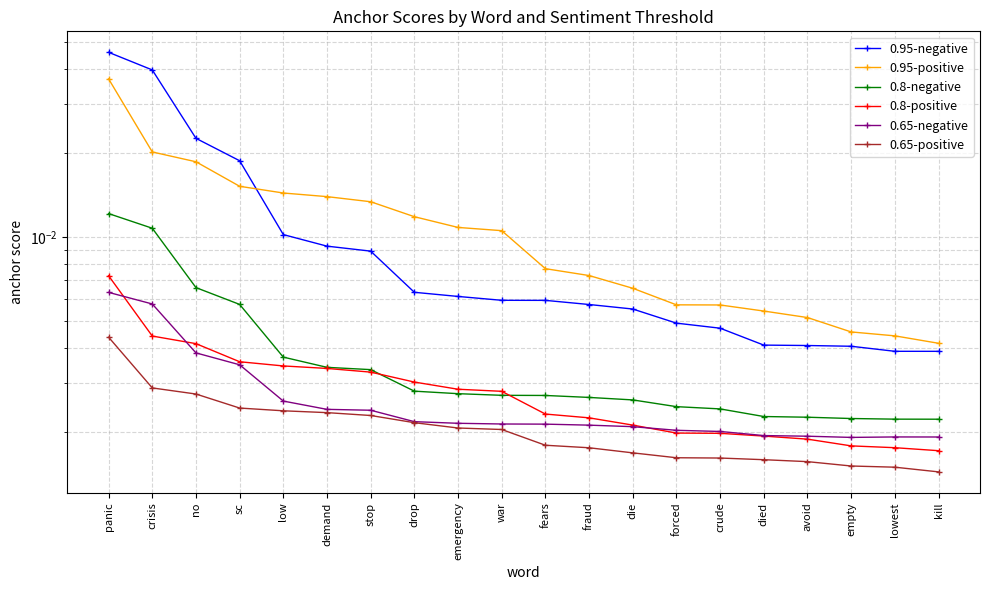

At which category does the chart reach its minimum across all series?

kill